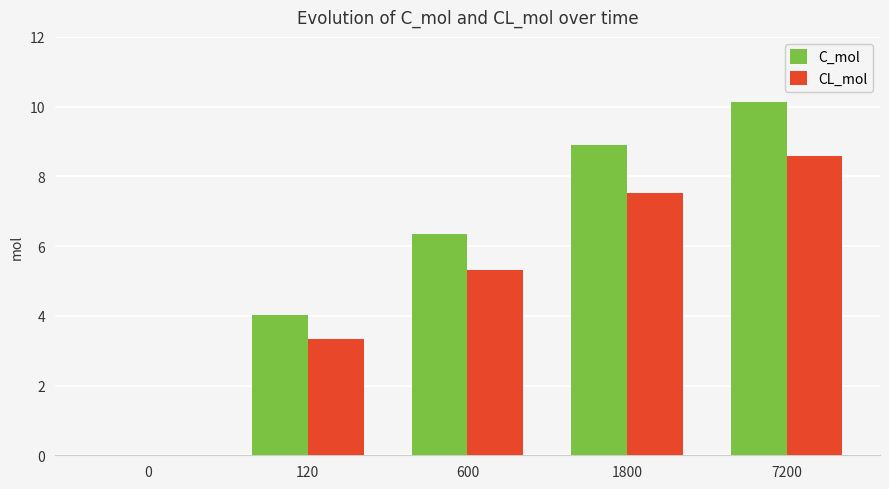

True or false: C_mol has a value of 6.4 at 600.

True